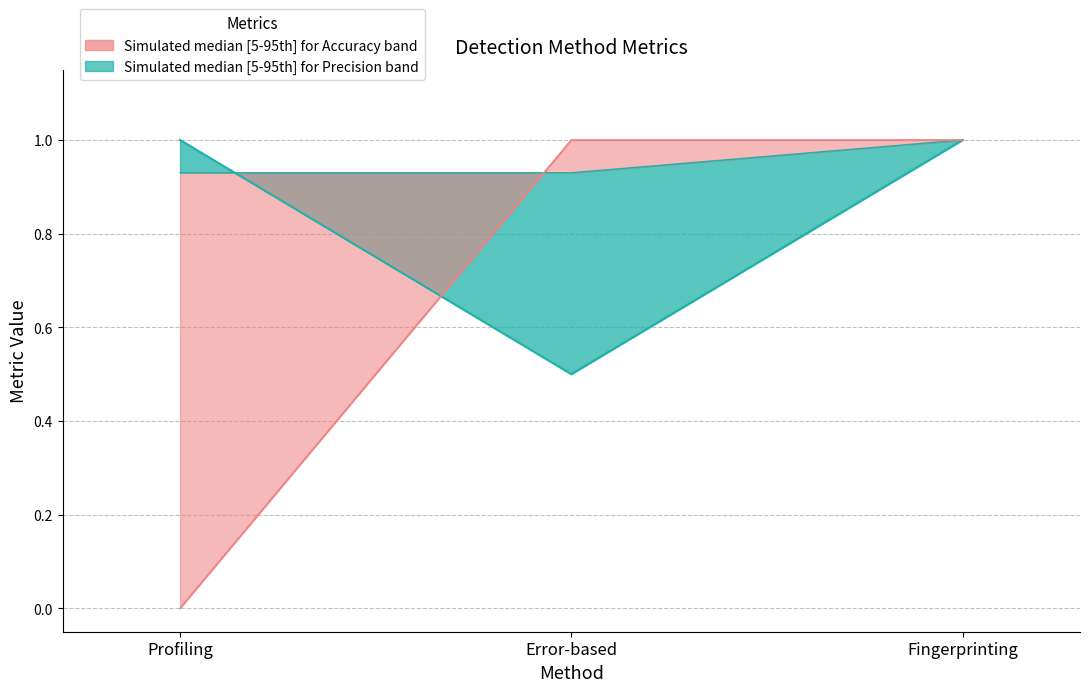

What is the sum of all Precision values?

2.5